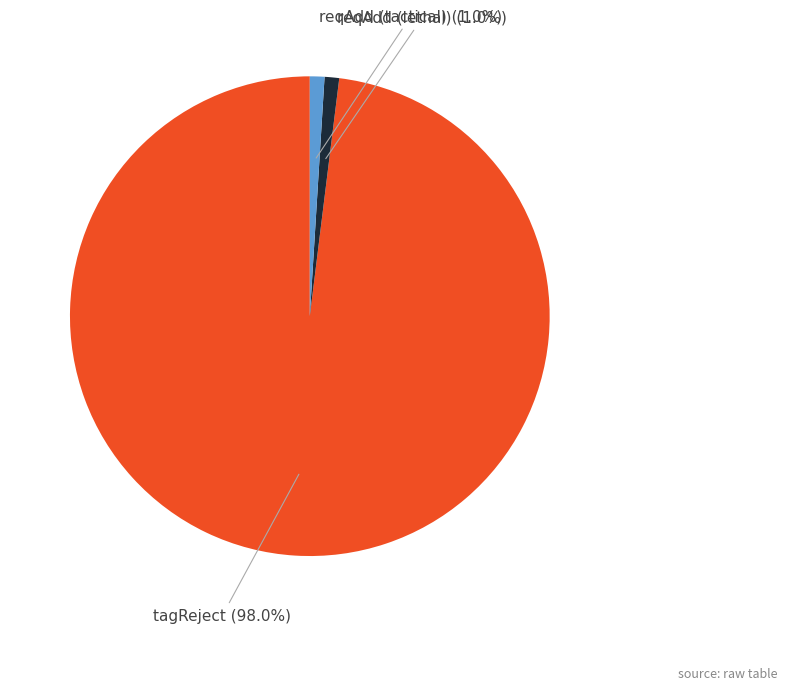

How much of the chart is everything except tagReject?

2.0%